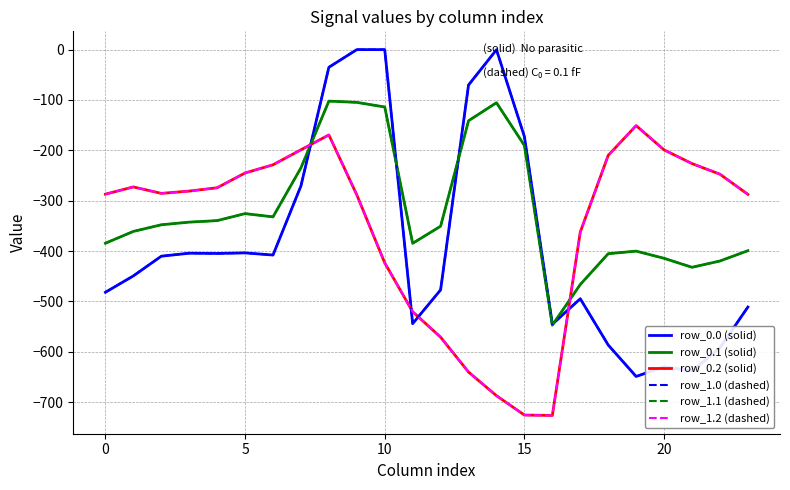

Does the chart have visible grid lines?

Yes